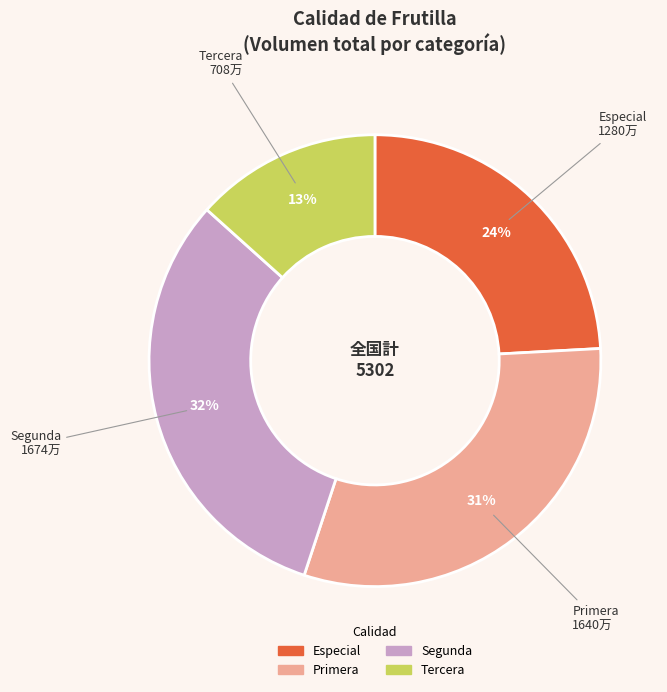

True or false: Tercera accounts for 13% of the total.

True